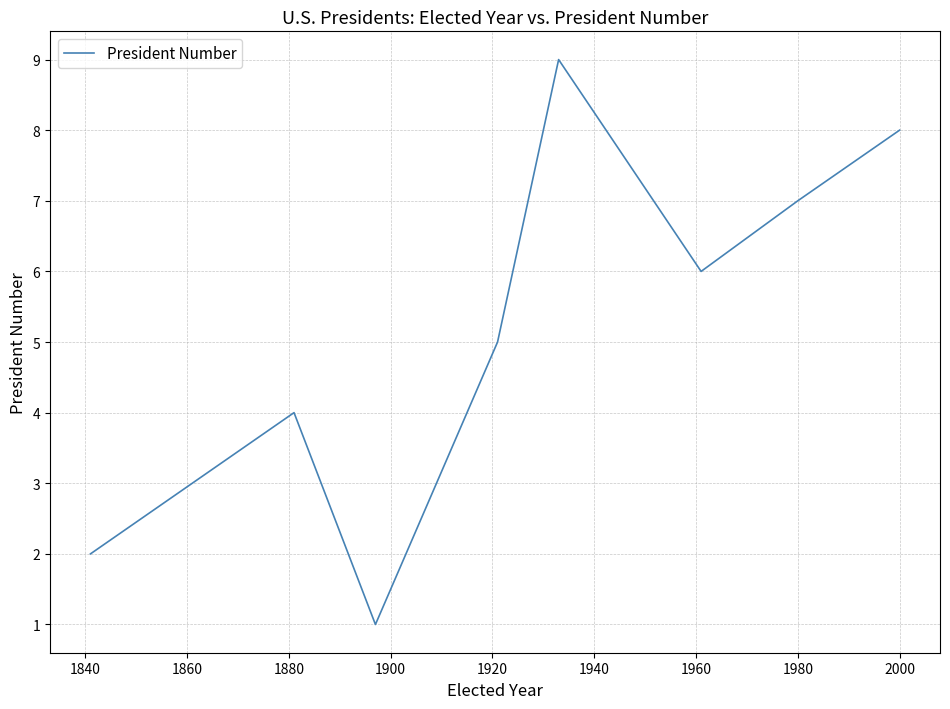

What is the difference between the maximum and minimum values?

8